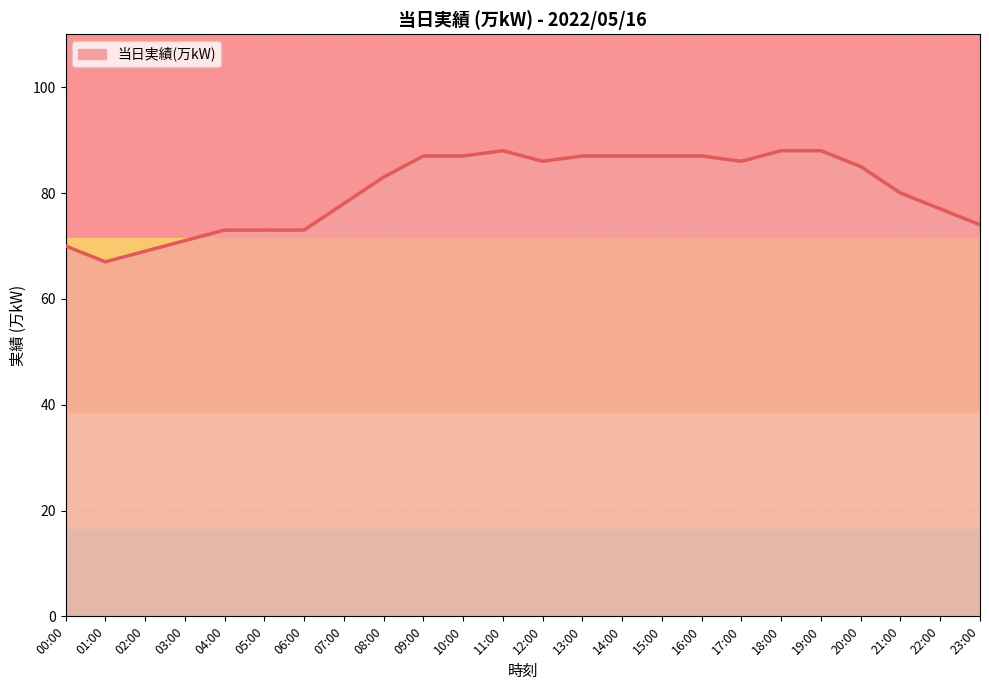

What position from the left is 14:00?

15